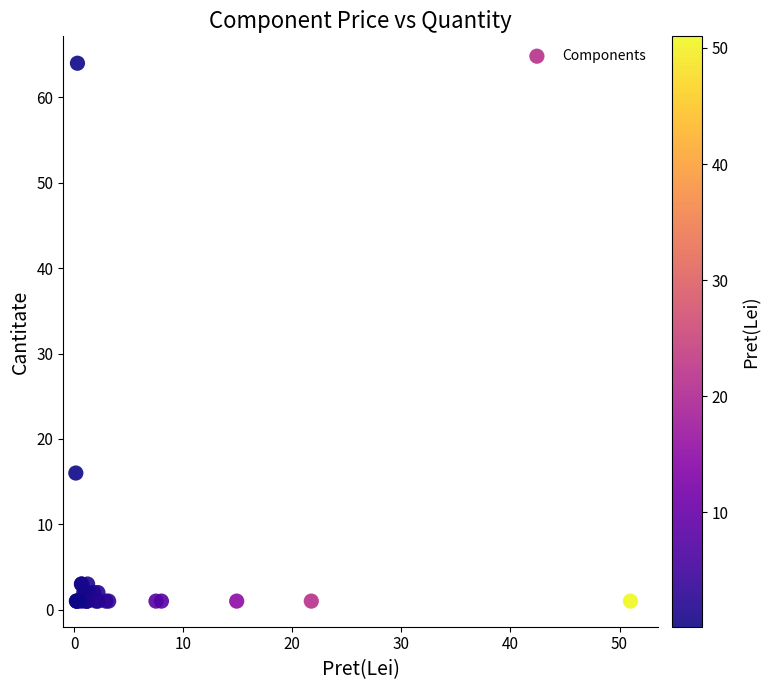

What Y value in the scatter plot is closest to 32?

16